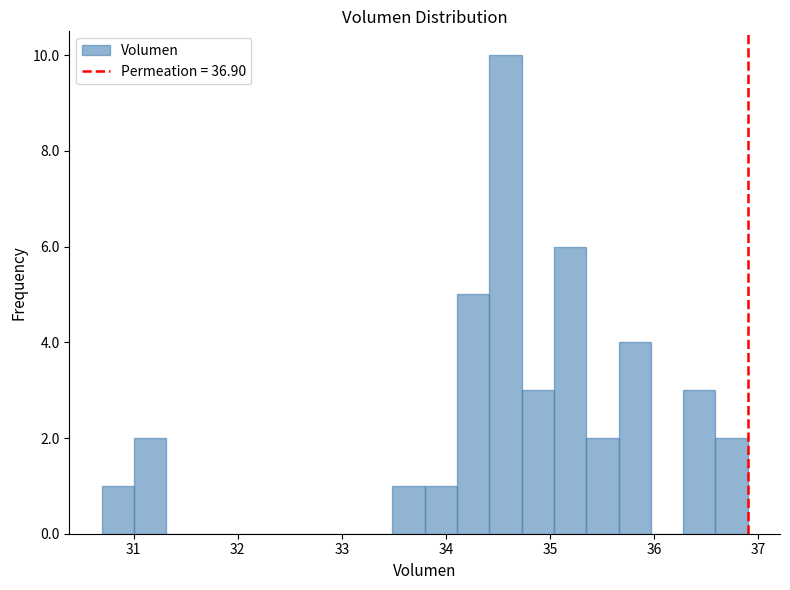

Around what value on the x-axis is the tallest bar? Give the approximate position of its centre, as read against the axis.

34.6